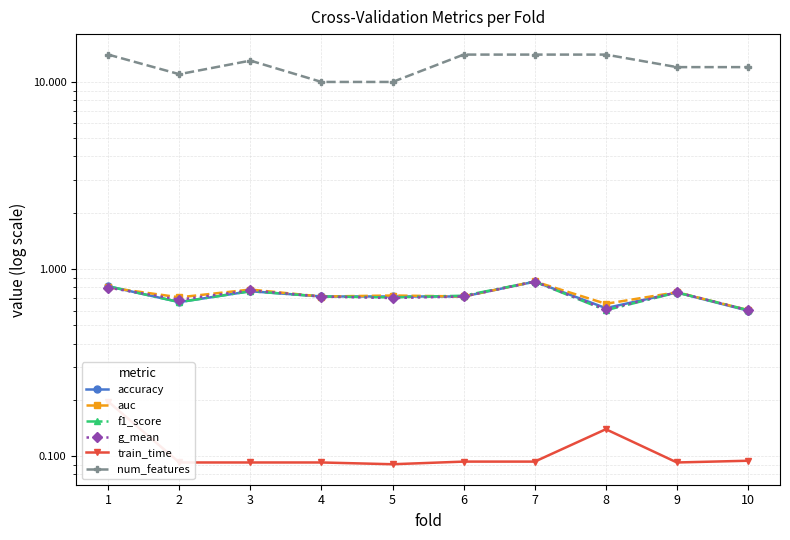

The value of accuracy at 5 is 1.2. True or false?

False